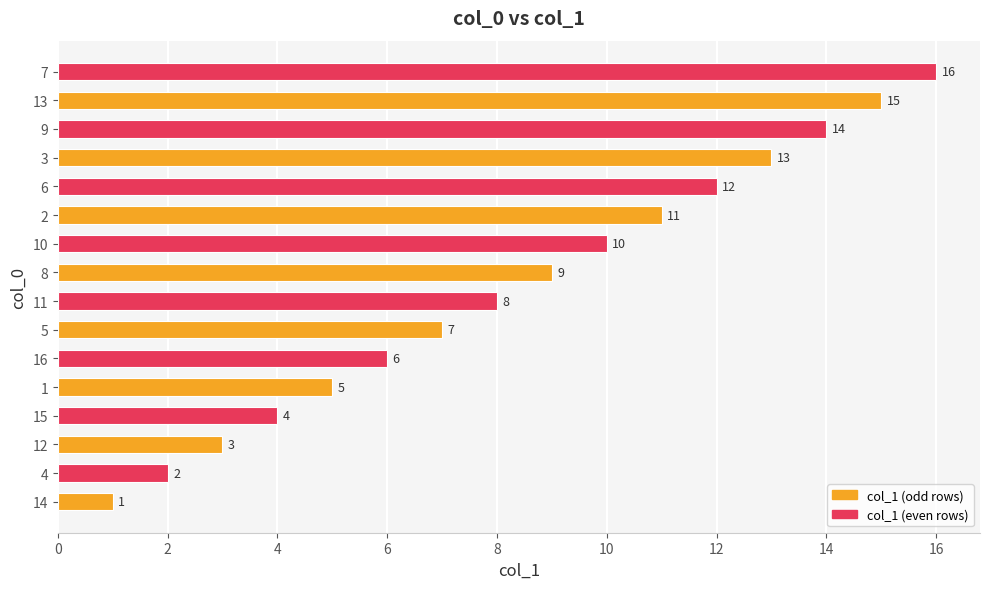

True or false: the data shows 8 at 1.

False